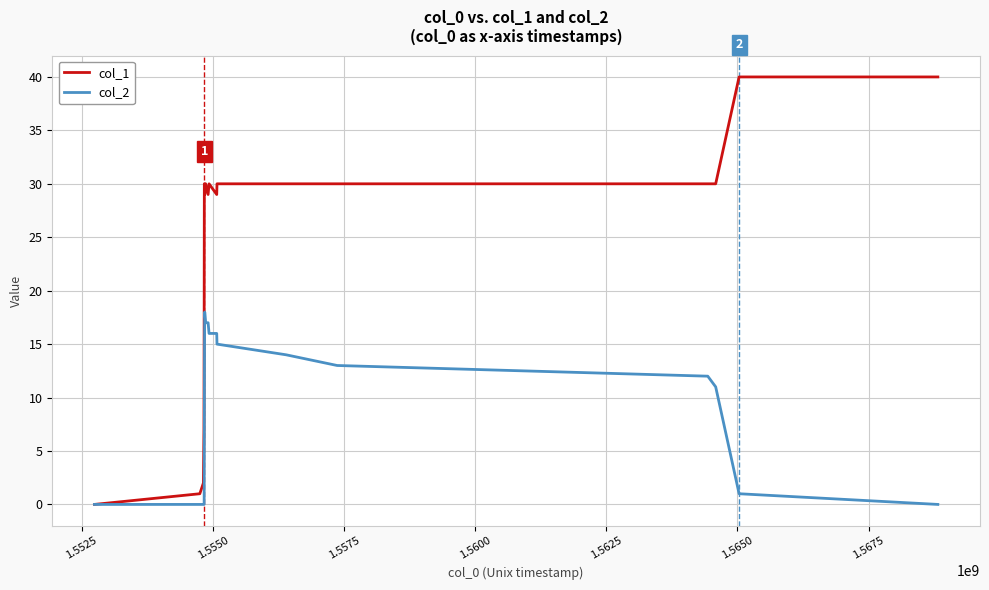

Which series has the largest total across all categories?

col_1